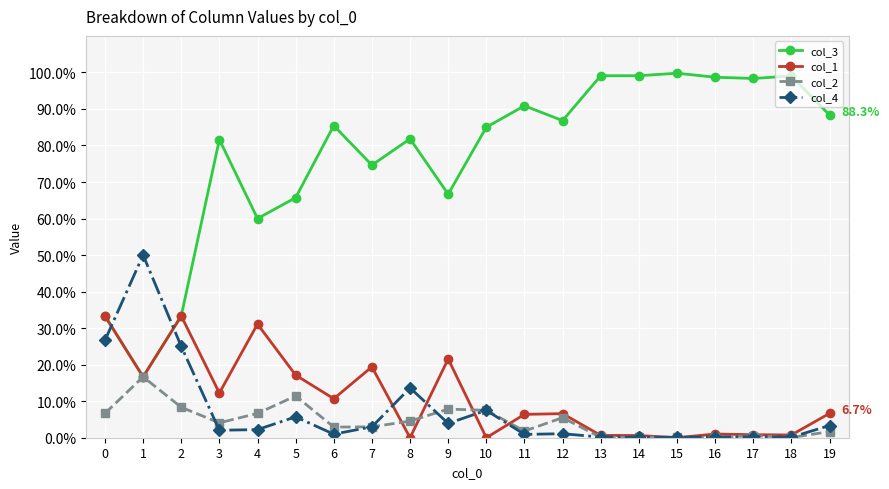

What is the difference between the maximum and minimum values in the col_1 series?

33.3